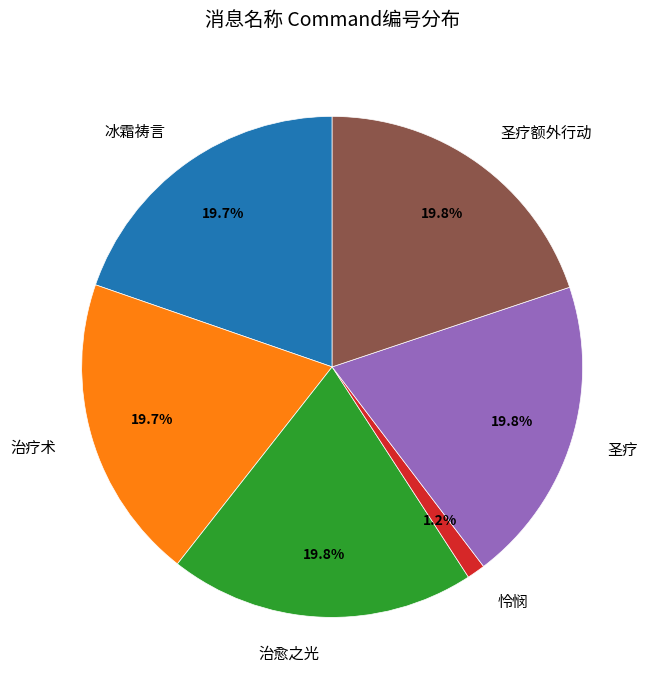

To the nearest percent, what percentage of the pie is 冰霜祷言?

20%